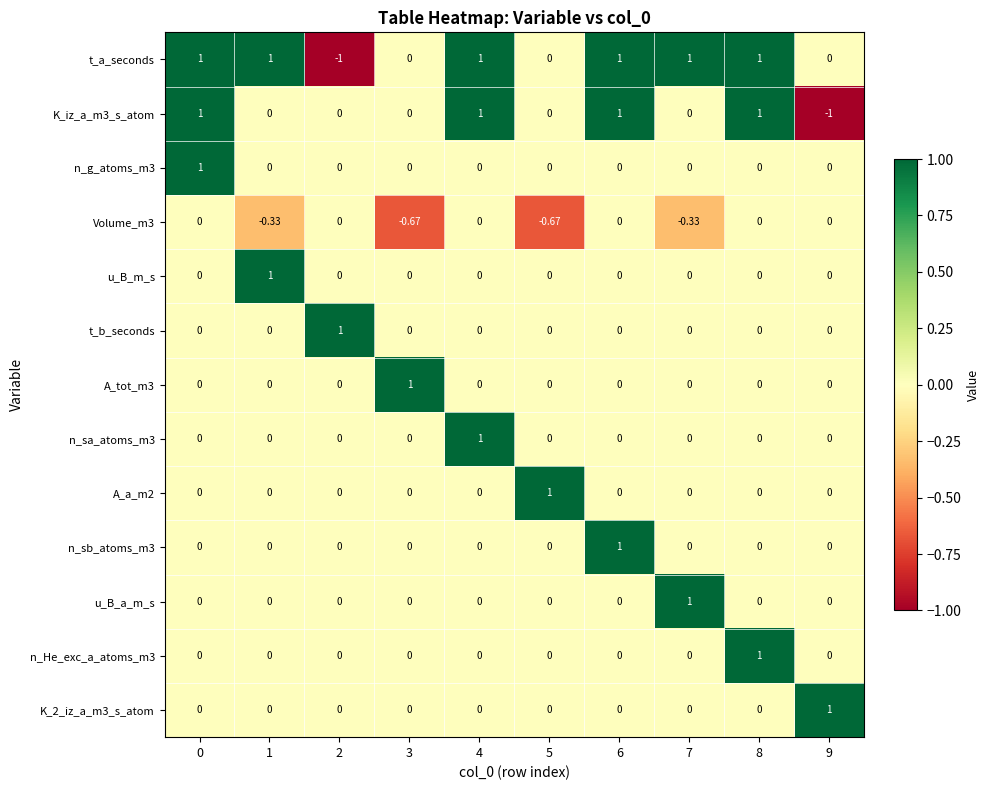

Which series has the largest total across all categories?

t_a_seconds